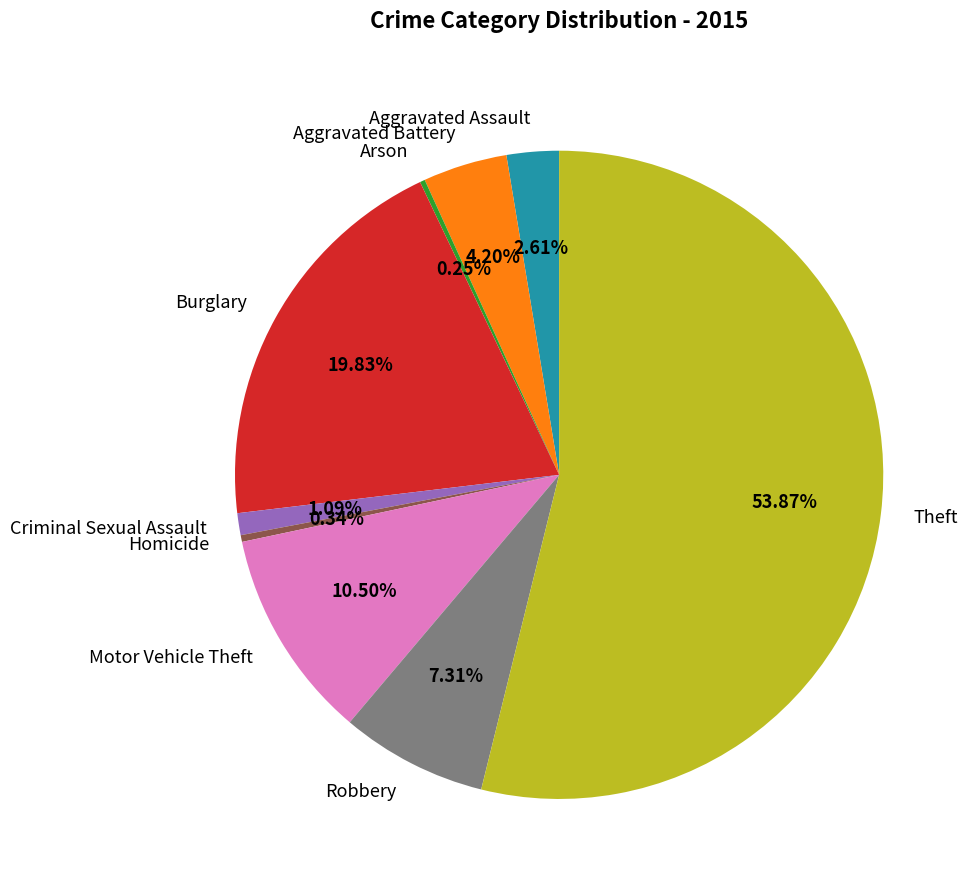

Which slice is the largest?

Theft